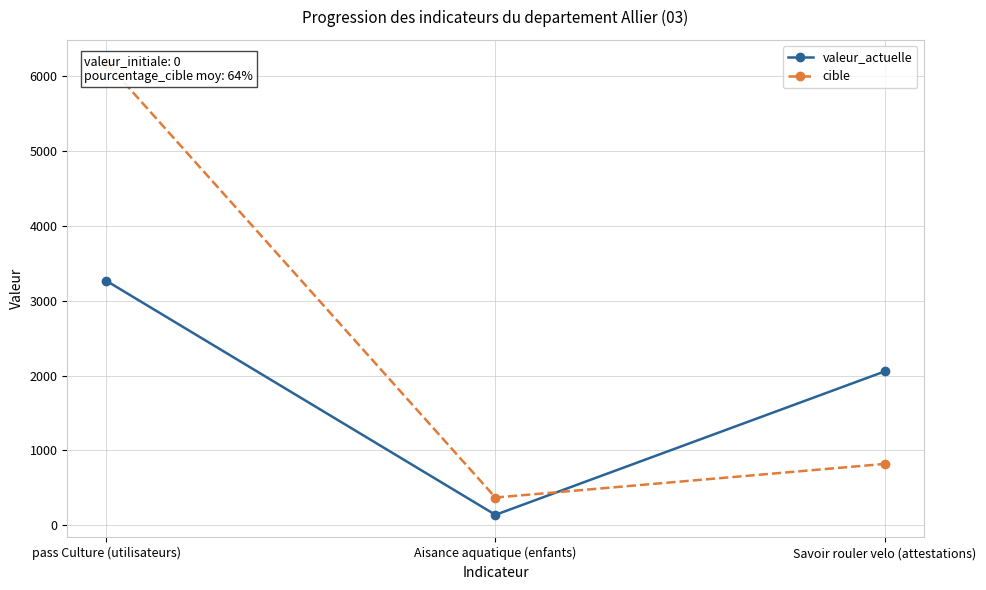

Which series changed the most between Aisance aquatique (enfants) and Savoir rouler velo (attestations)?

valeur_actuelle